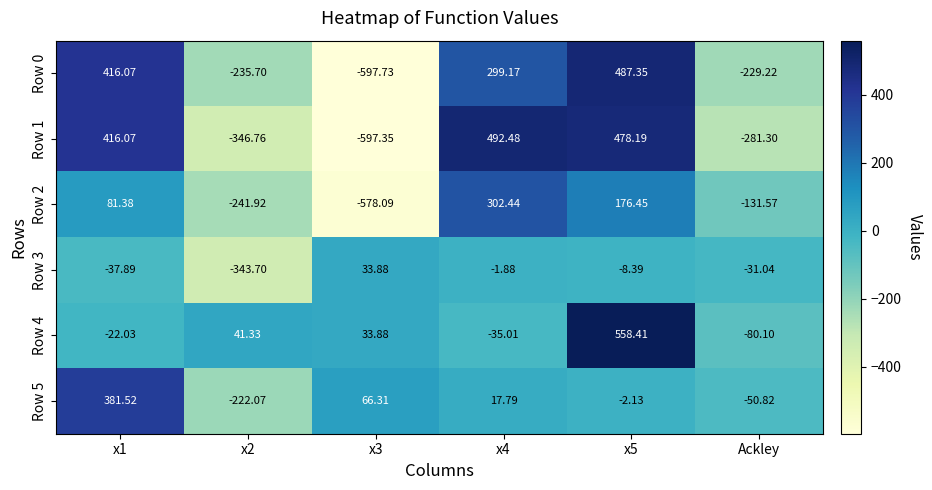

Which series has the widest spread of values?

Row 1